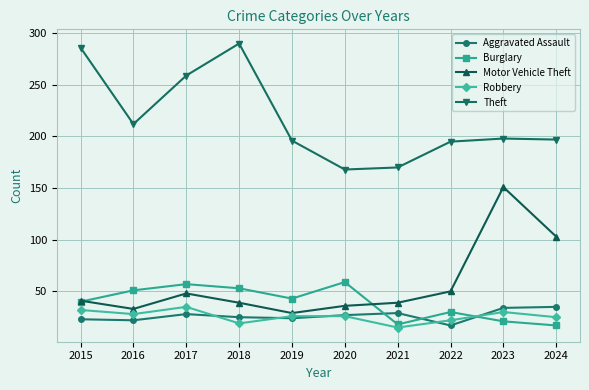

What are all the series names shown in the legend?

Aggravated Assault, Burglary, Motor Vehicle Theft, Robbery, Theft